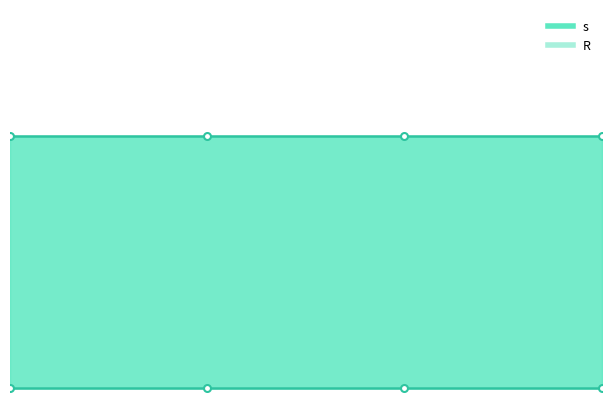

Rank the series by their maximum value, from lowest to highest.

R, s